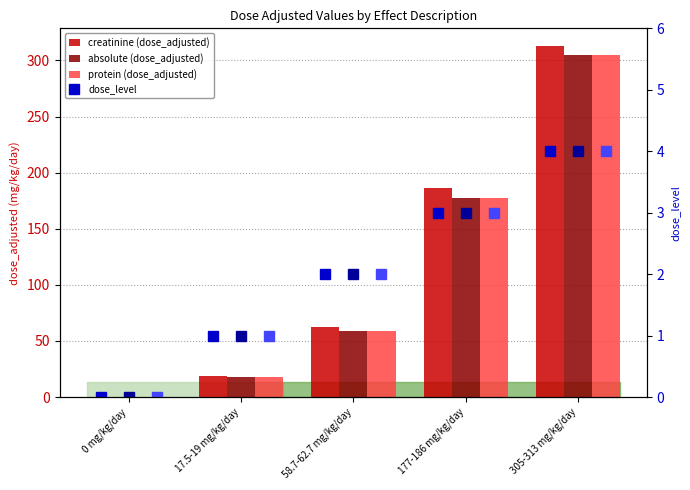

Count the number of categories in the chart.

5